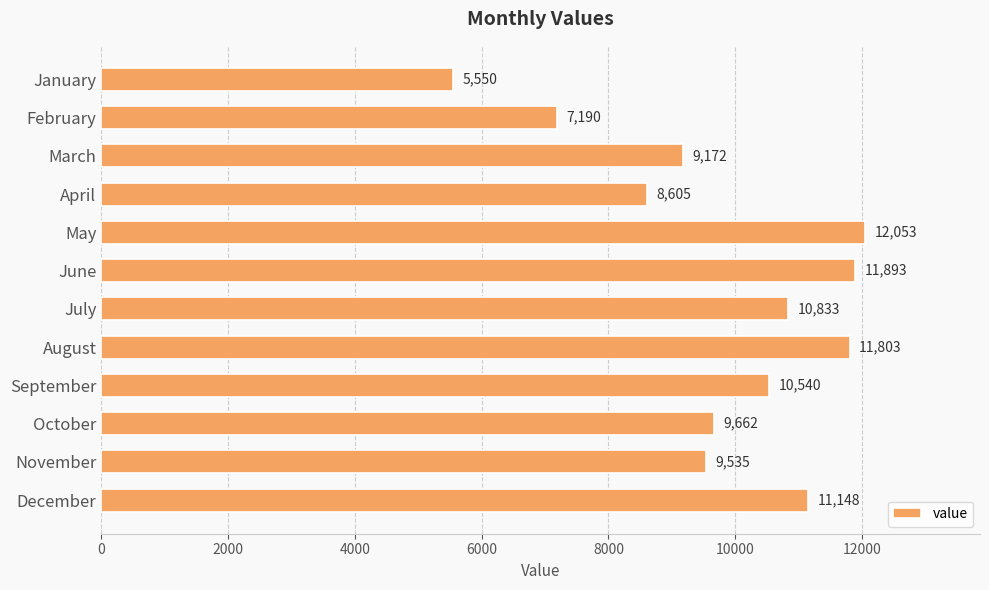

Reading bottom to top, extract all data points from this chart.

December=11148	November=9535	October=9662	September=10540	August=11803	July=10833	June=11893	May=12053	April=8605	March=9172	February=7190	January=5550